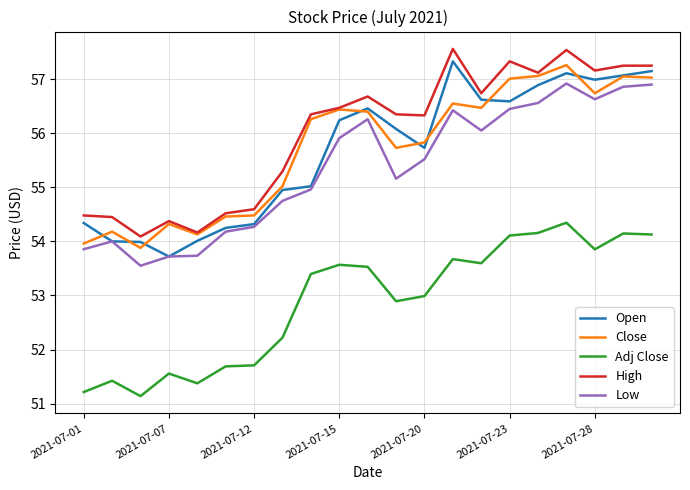

What are all the series names shown in the legend?

Open, Close, Adj Close, High, Low